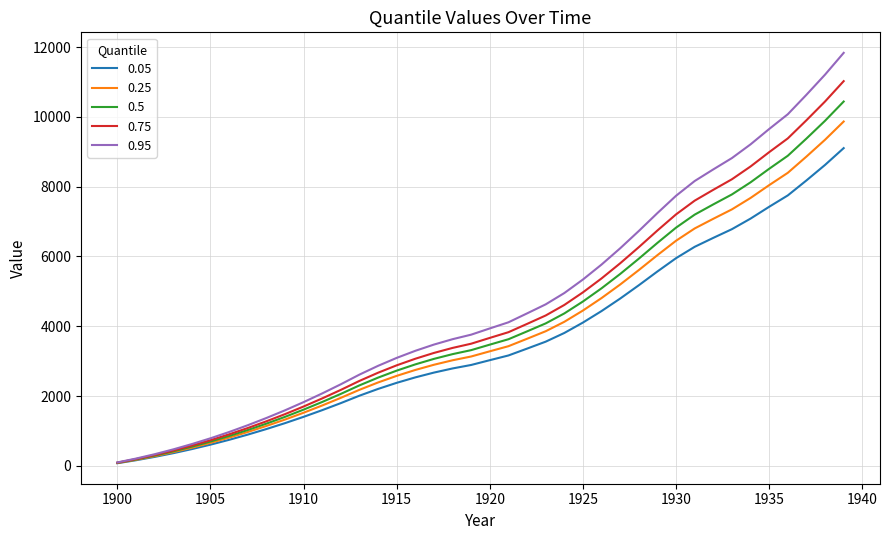

Which series has the largest range (max minus min)?

0.95